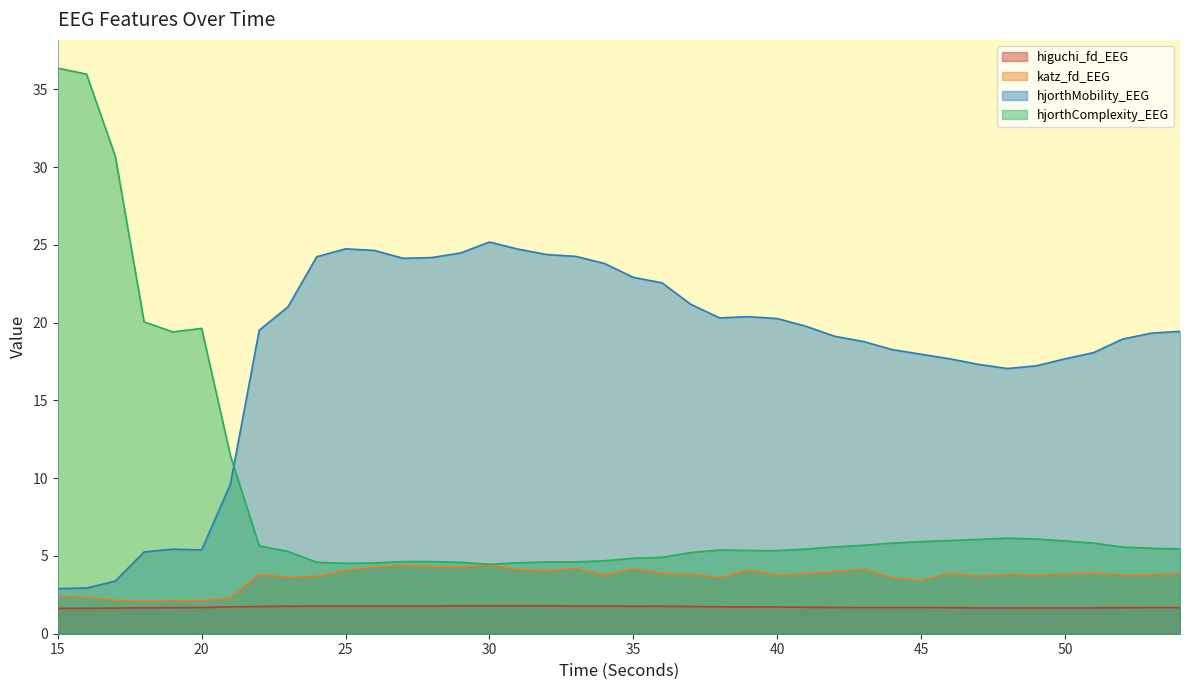

What is the approximate value of higuchi_fd_EEG at 38?

1.7